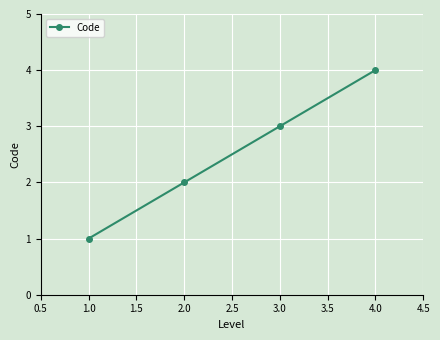

How many distinct data groups are displayed?

1